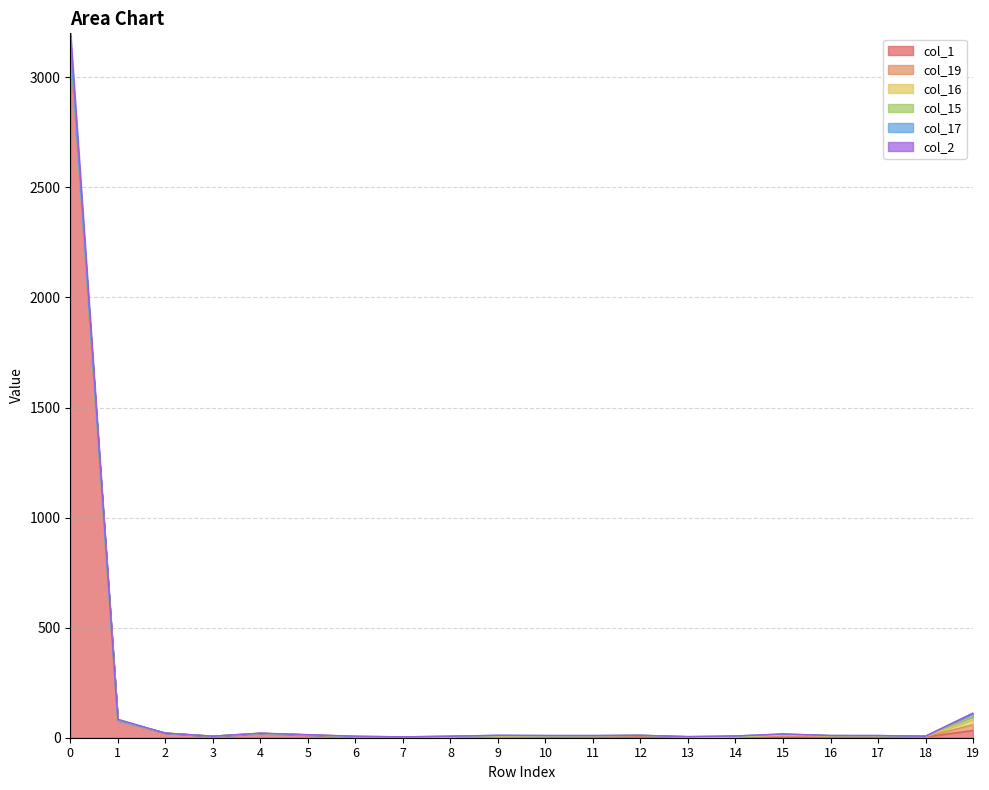

Reading left to right, what are all the values shown in this chart?

col_1: 0=3145	1=79	2=21	3=6	4=19	5=12	6=3	7=3	8=2	9=5	10=3	11=3	12=3	13=2	14=1	15=2	16=2	17=2	18=4	19=33
col_19: 0=7	1=0	2=0	3=1	4=1	5=1	6=1	7=1	8=1	9=0	10=3	11=2	12=5	13=0	14=2	15=5	16=3	17=3	18=0	19=26
col_16: 0=1	1=0	2=0	3=0	4=0	5=0	6=1	7=0	8=1	9=3	10=0	11=3	12=3	13=1	14=0	15=6	16=3	17=3	18=2	19=25
col_15: 0=0	1=0	2=0	3=0	4=0	5=0	6=1	7=0	8=2	9=1	10=3	11=1	12=0	13=2	14=2	15=3	16=2	17=1	18=1	19=13
col_17: 0=0	1=0	2=0	3=0	4=0	5=0	6=0	7=0	8=1	9=2	10=1	11=1	12=0	13=0	14=3	15=1	16=0	17=1	18=0	19=15
col_2: 0=68	1=5	2=0	3=0	4=1	5=1	6=1	7=0	8=0	9=0	10=0	11=0	12=0	13=0	14=0	15=0	16=0	17=0	18=0	19=0